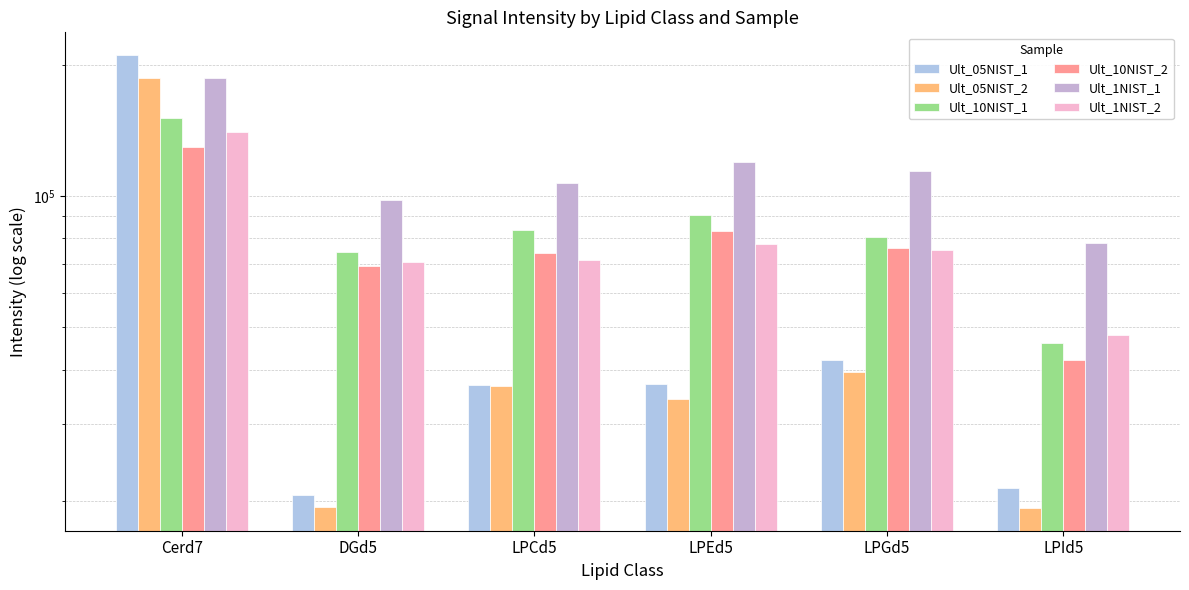

What are all the series names shown in the legend?

Ult_05NIST_1, Ult_05NIST_2, Ult_10NIST_1, Ult_10NIST_2, Ult_1NIST_1, Ult_1NIST_2